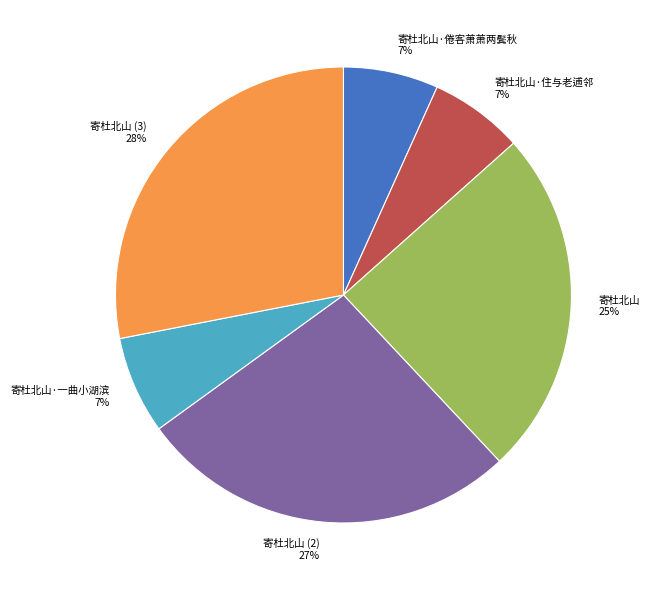

What percentage is the 寄杜北山 slice, to the nearest percent?

25%